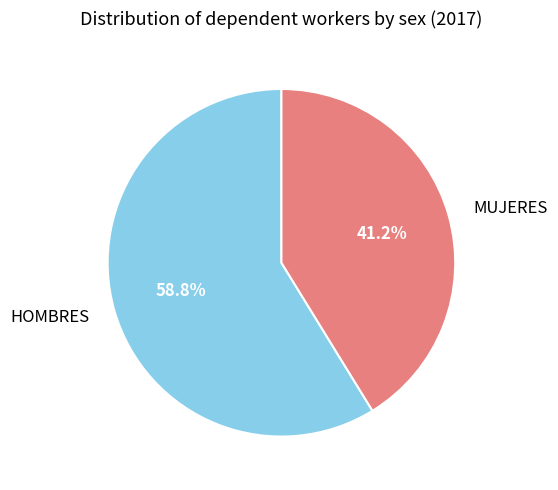

To the nearest percent, what is the difference between the largest and smallest slice percentages?

18%